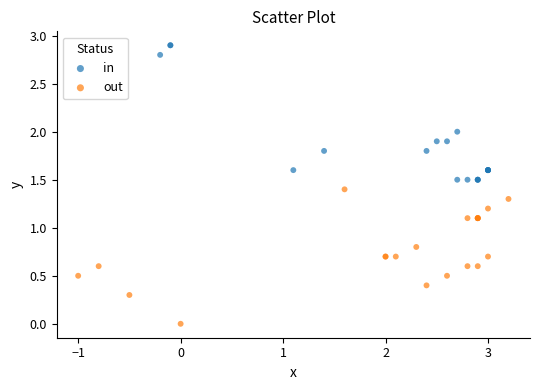

Which series reaches the maximum Y coordinate?

in